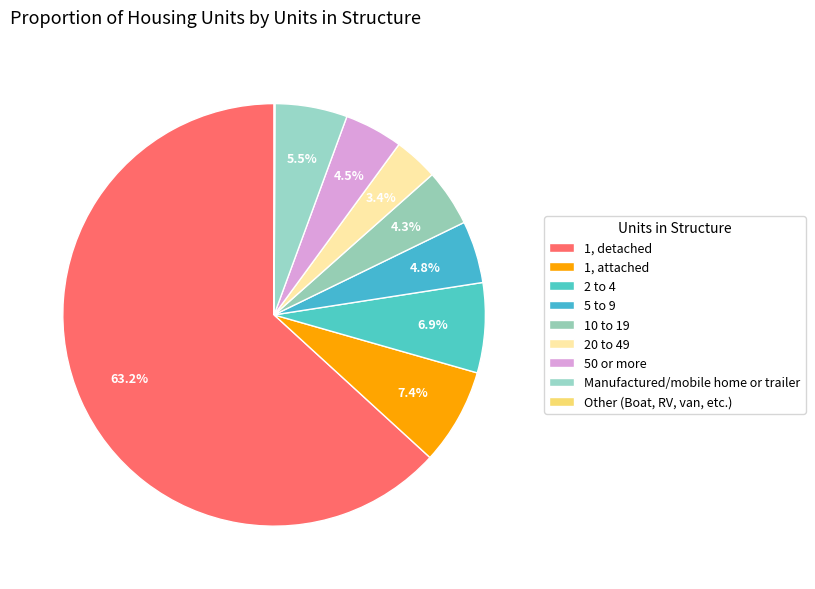

How many segments does this pie chart have?

9